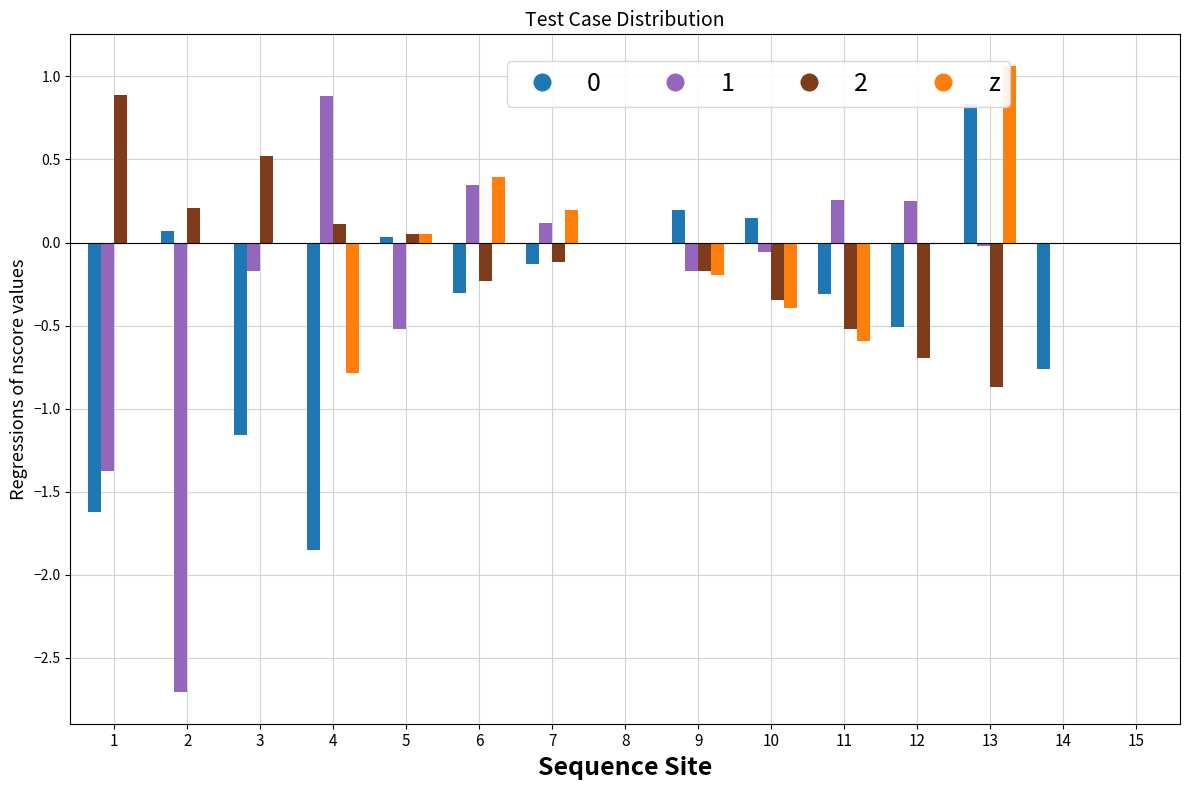

True or false: the data shows -1.1 at 14.

False